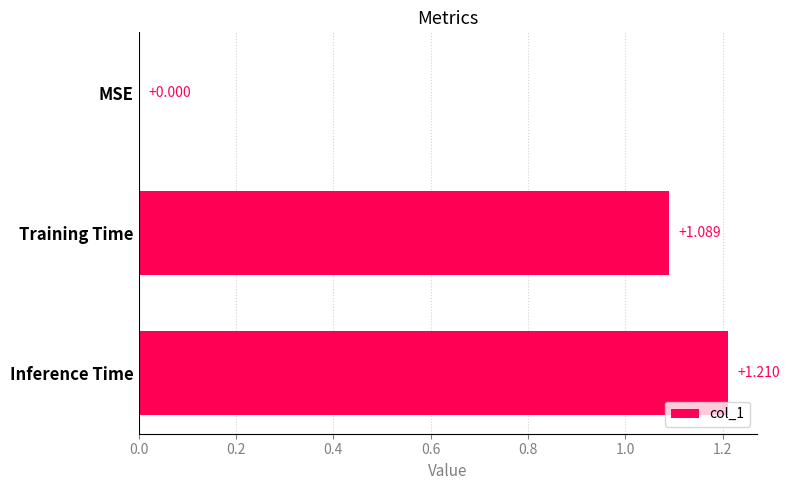

Where is the data nearest to the value 0?

MSE